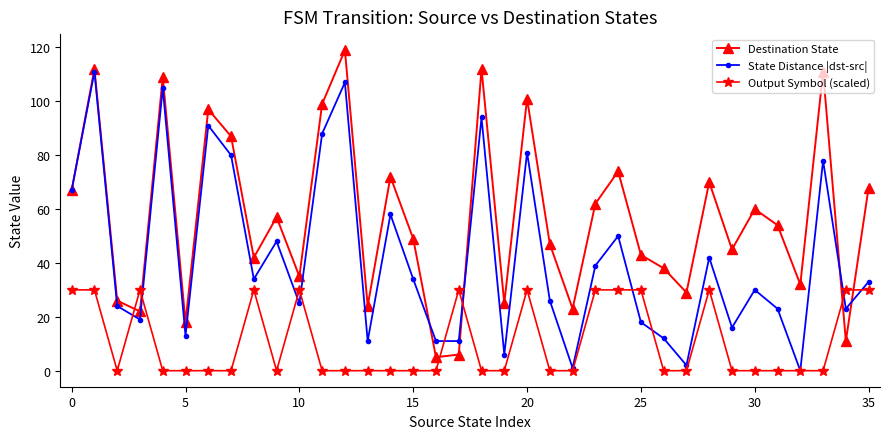

How many lines are shown in the chart?

3